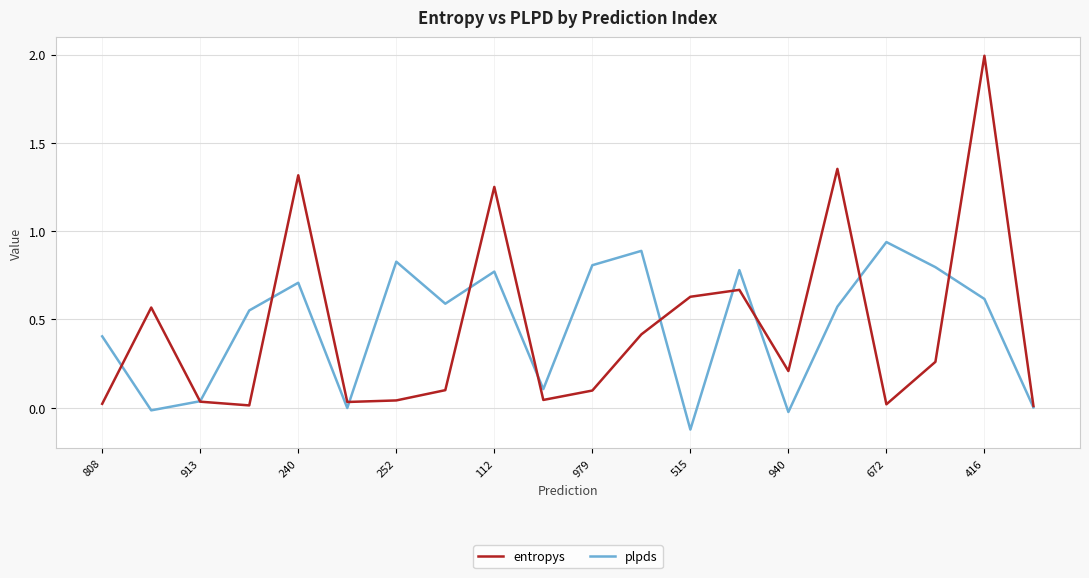

What is the maximum value shown in the chart?

2.0